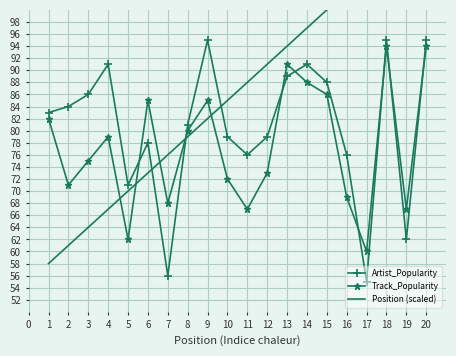

What is the value of the Track_Popularity point at the 13th from the left?

91